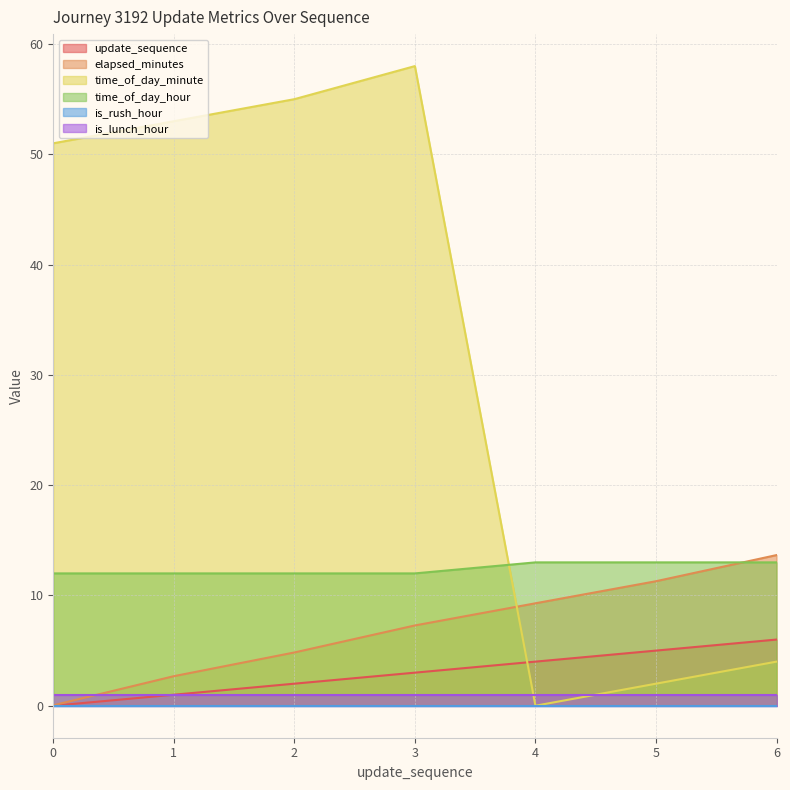

What is the sum of the elapsed_minutes values at 3 and 2?

12.1